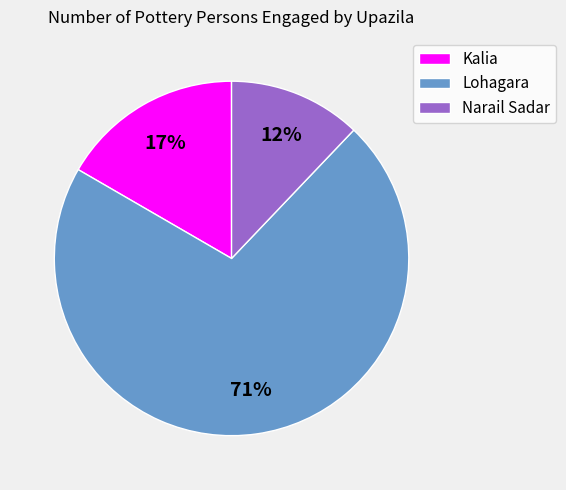

Which has a higher value, Kalia or Lohagara?

Lohagara